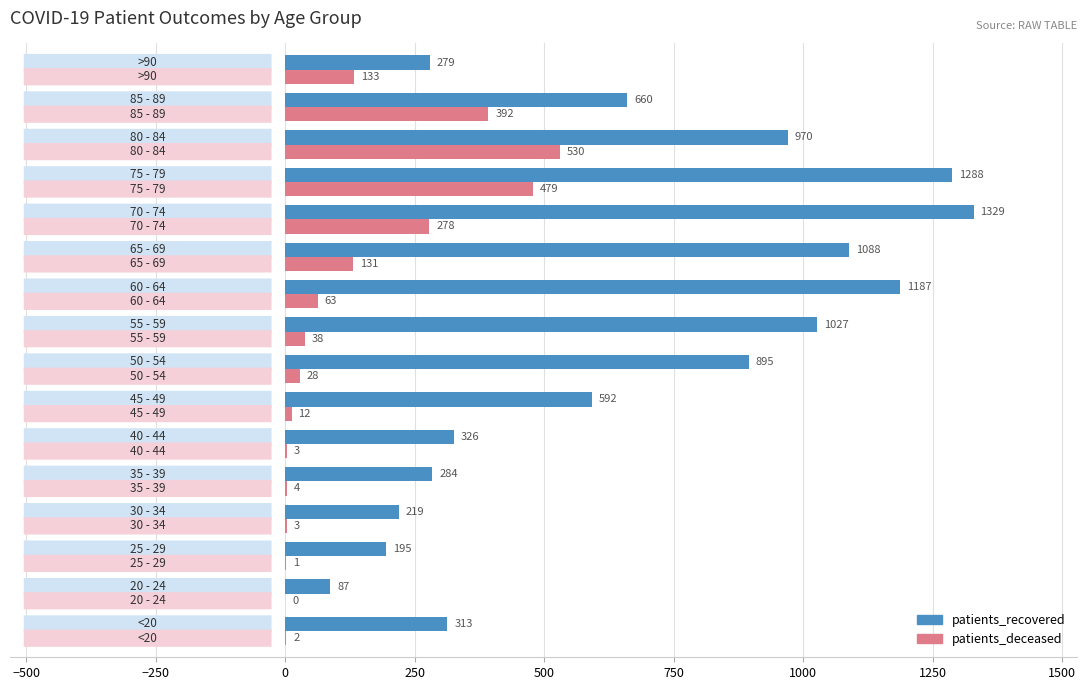

What is the sum of all patients_deceased values?

2097